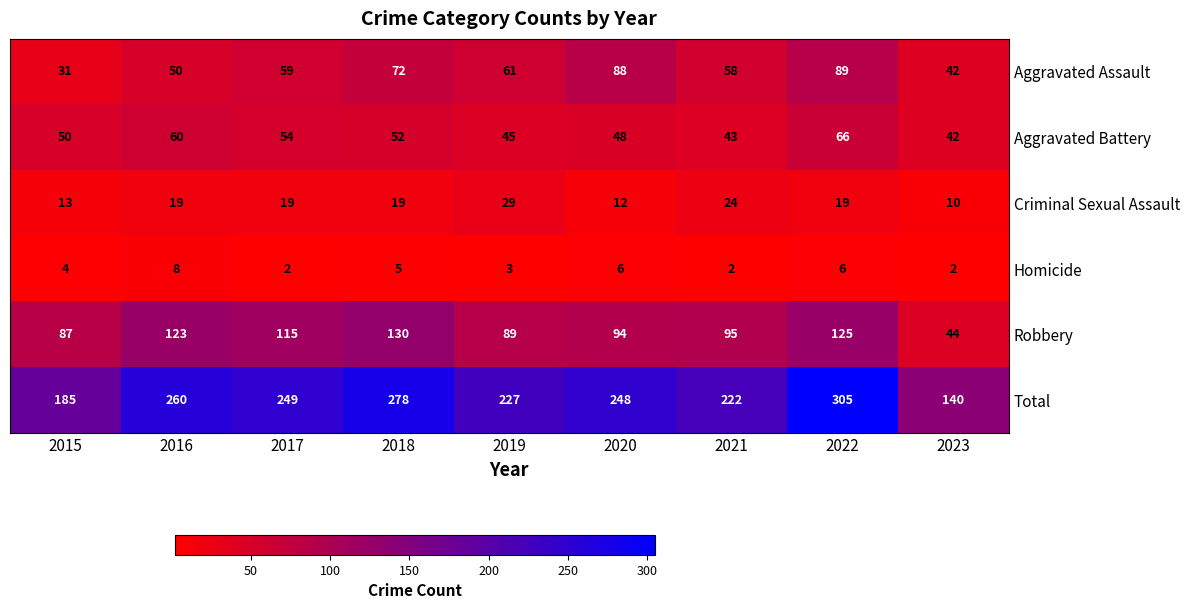

What is the difference between the Homicide values at 2018 and 2021?

3